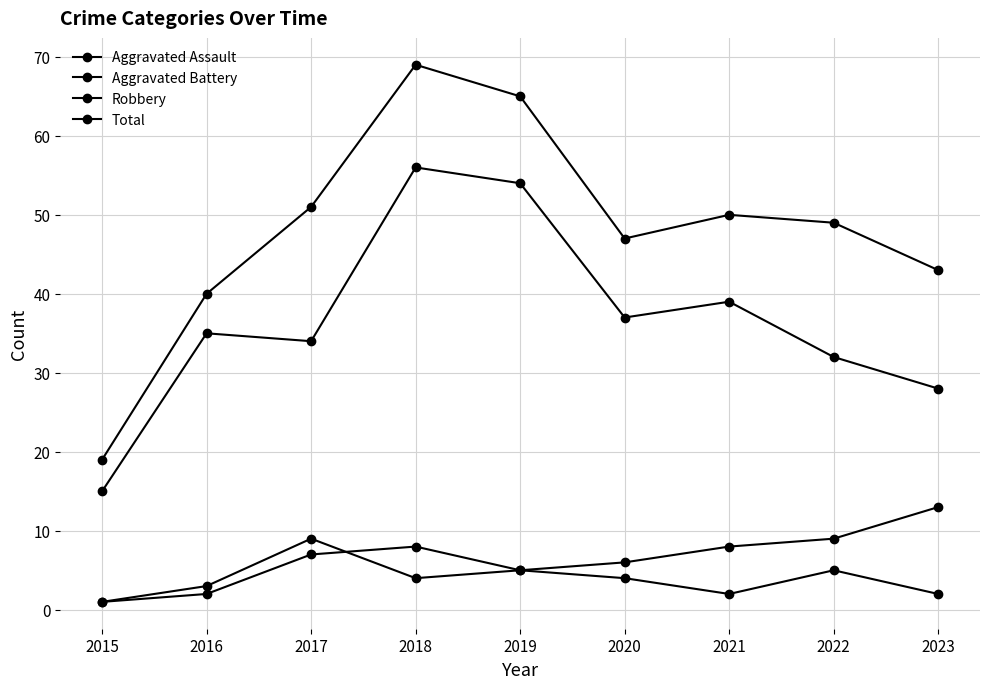

How many lines are shown in the chart?

4